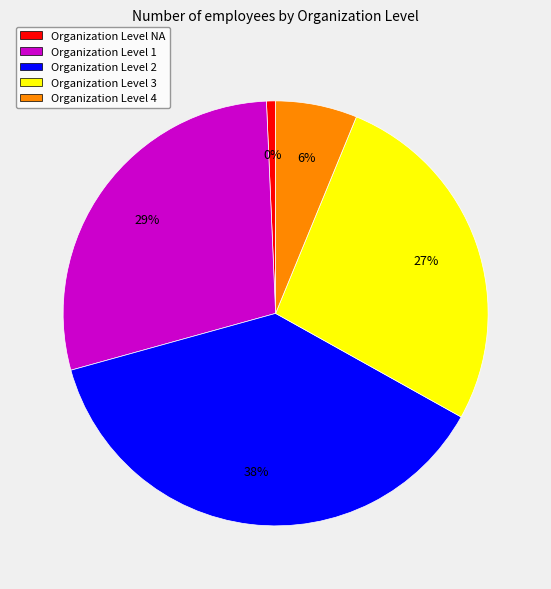

To the nearest percent, what is the difference between the largest and smallest slice percentages?

37%